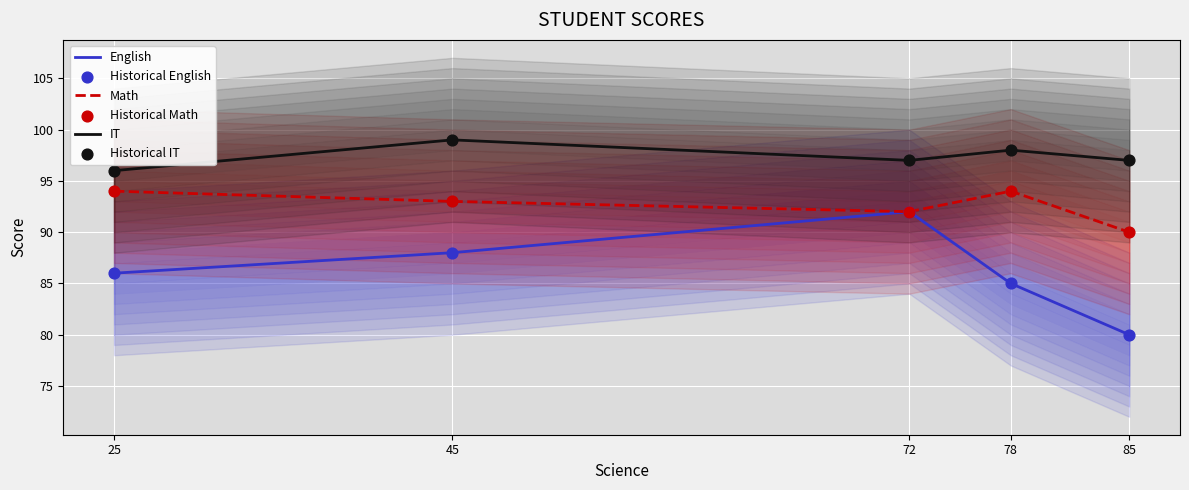

Which series reaches the maximum Y coordinate?

IT